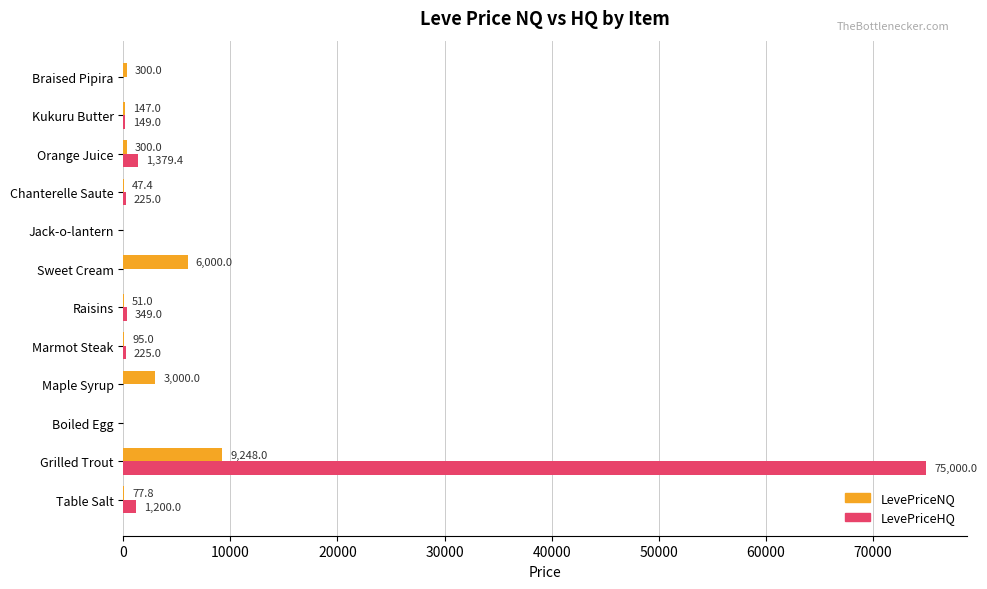

What are all the series names shown in the legend?

LevePriceNQ, LevePriceHQ